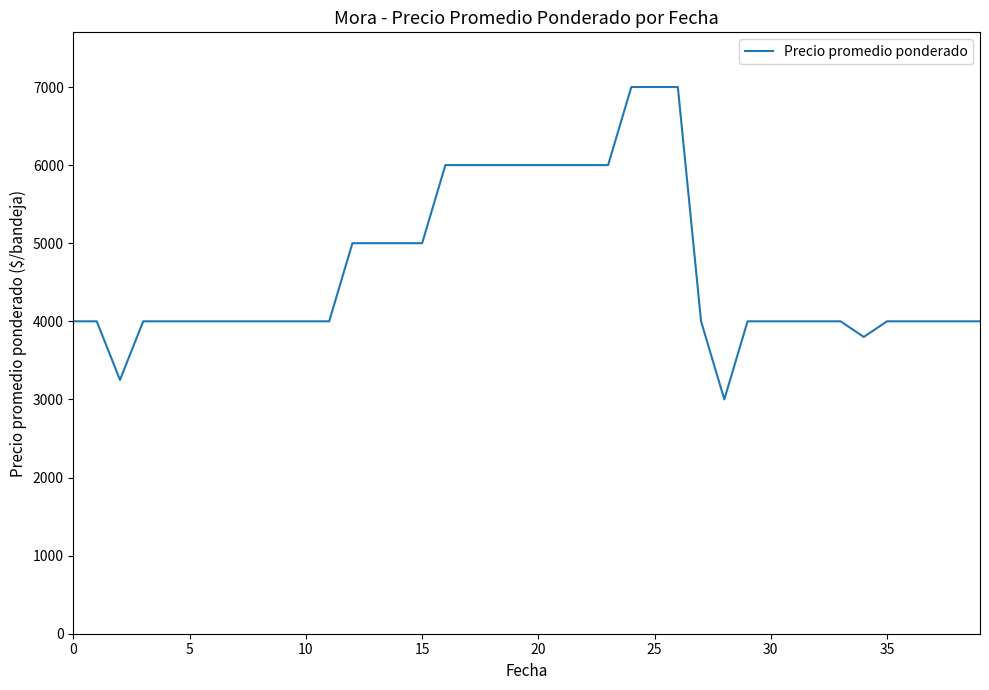

Count the number of categories in the chart.

40